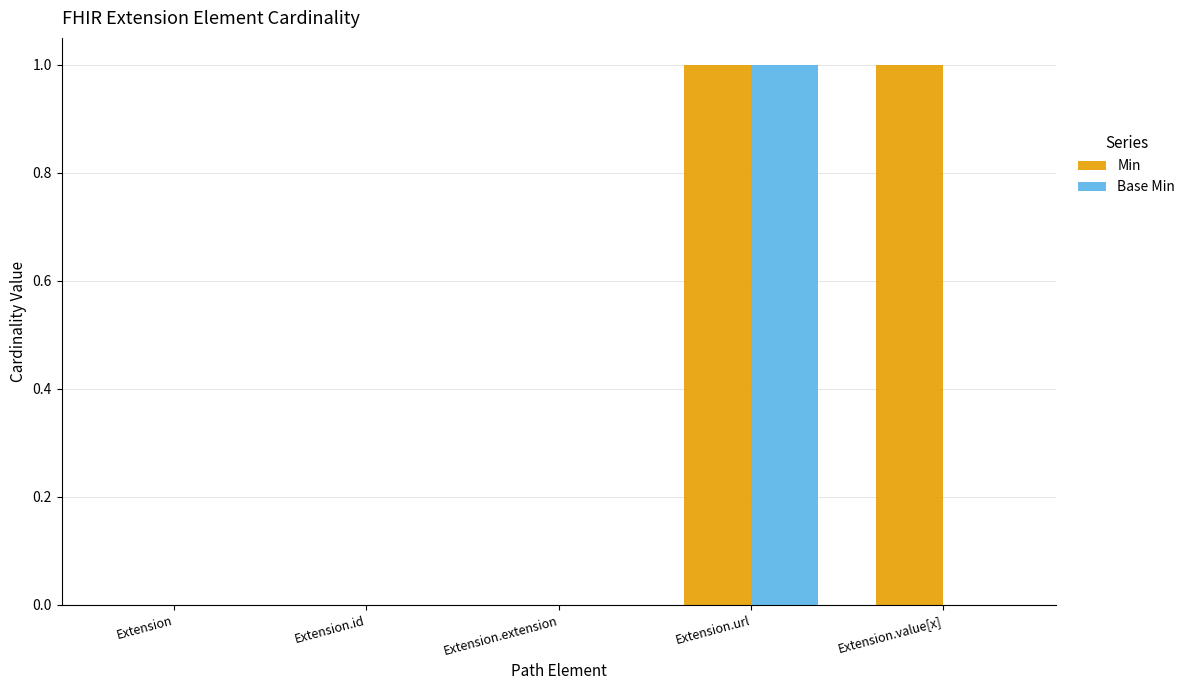

Which series has the largest total across all categories?

Min